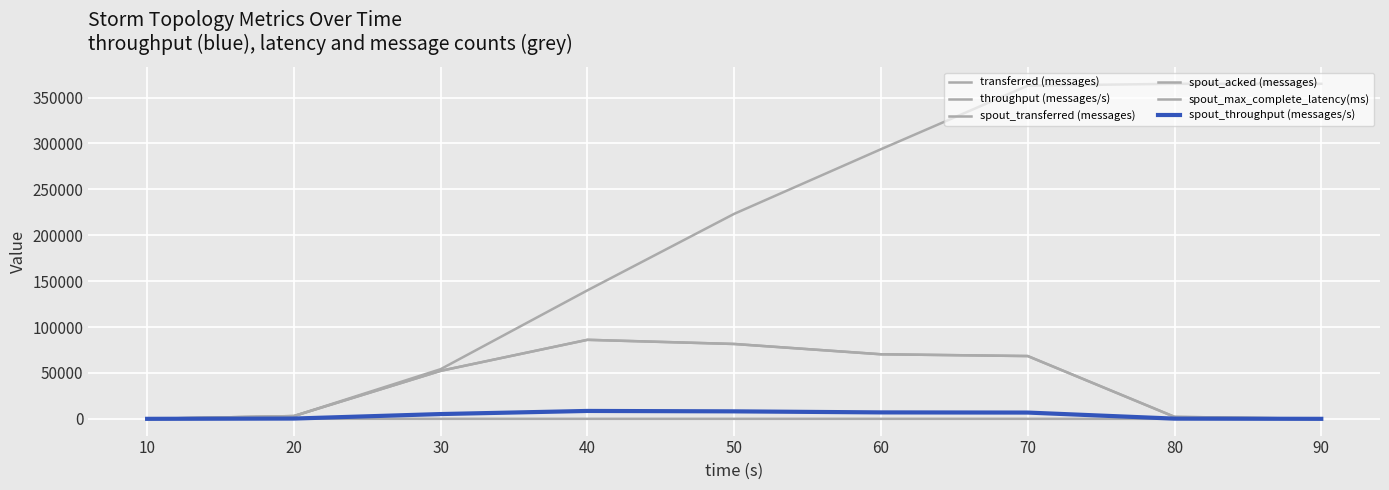

Is this an area chart (filled region under the line)?

No